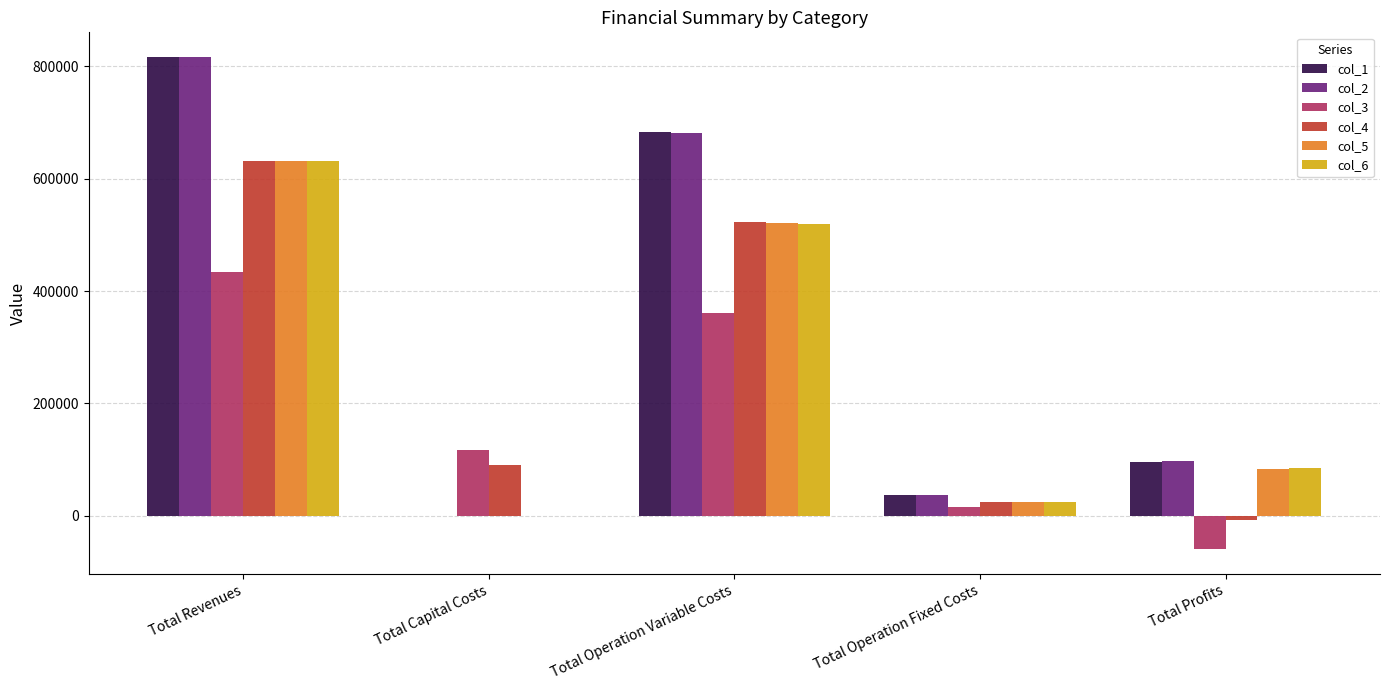

What is the total value across all series at Total Revenues?

3959910.1